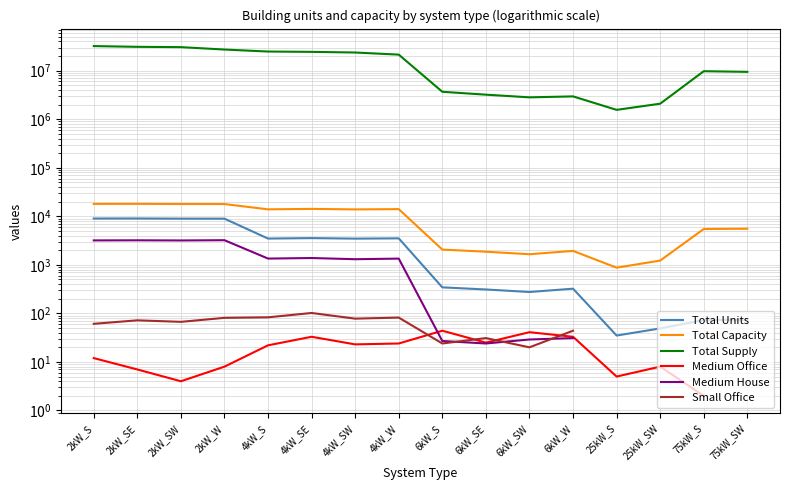

What is the spread (max minus min) of values at 75kW_SW?

9465965.0